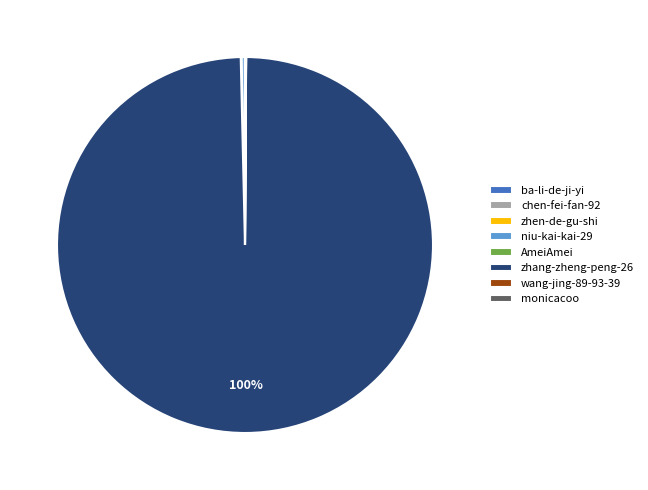

Is there any slice that represents more than half of the pie?

Yes